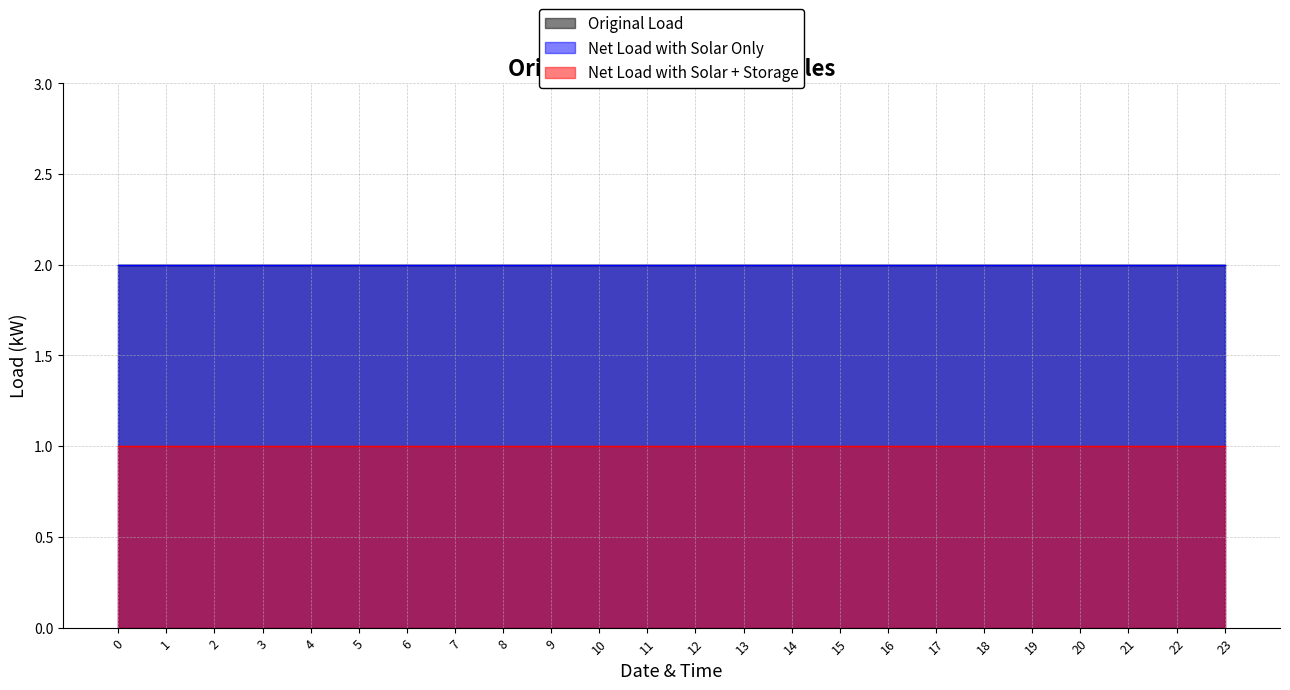

At how many categories does at least one series exceed 1?

24